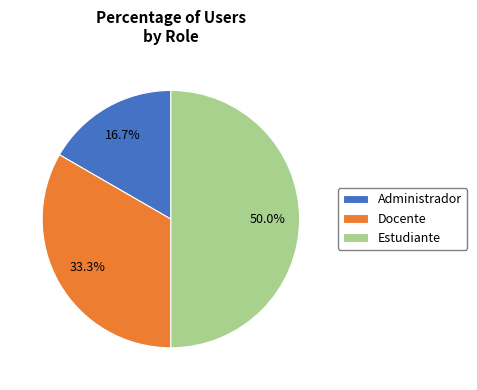

Combined, what portion of the pie is Estudiante and Administrador?

66.7%